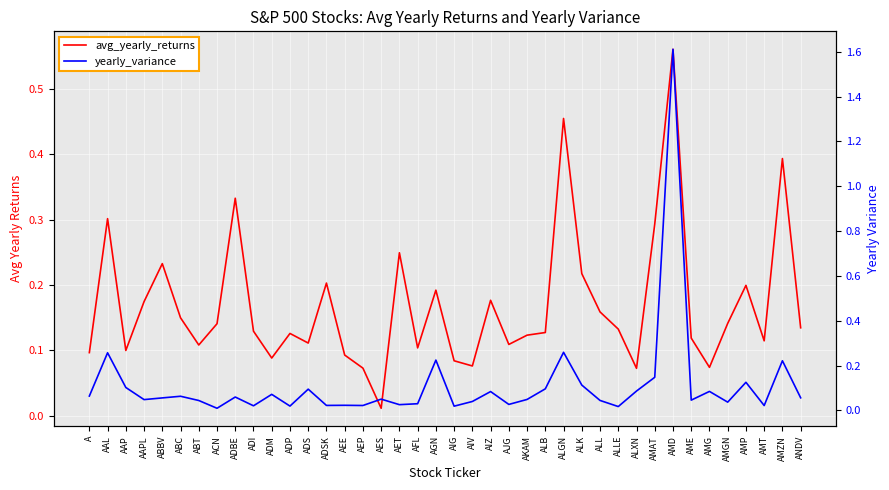

The yearly_variance series shows 0.0 at ADSK. True or false?

True